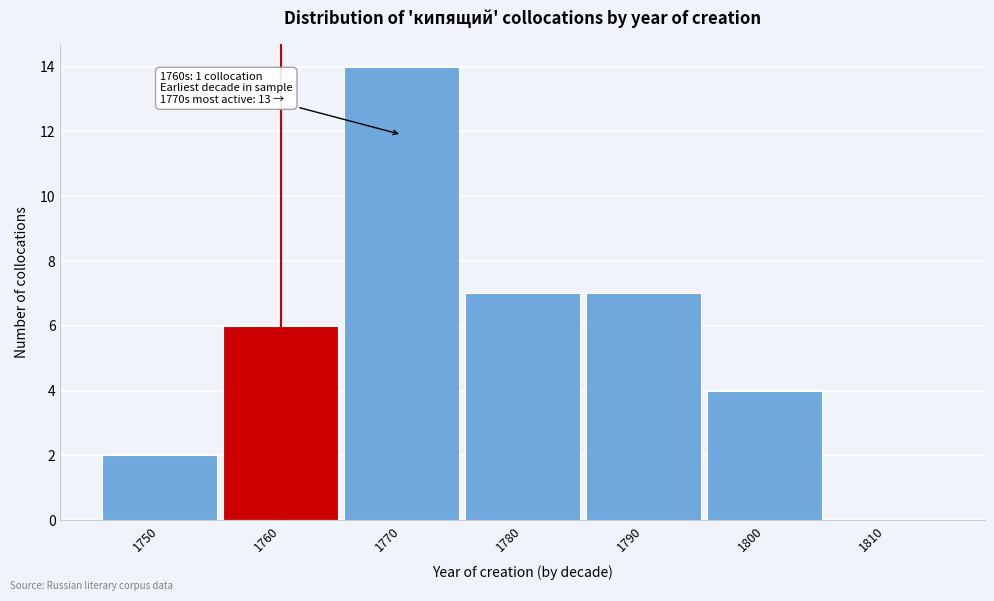

Reading left to right, what are all the values shown in this chart?

1750=2	1760=6	1770=14	1780=7	1790=7	1800=4	1810=0